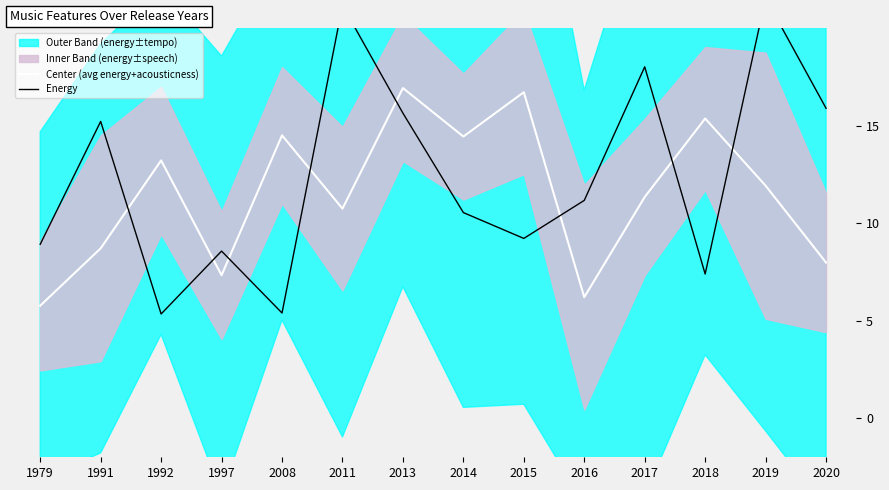

At 2020, list the series in order from largest to smallest.

Energy, Center (avg energy+acousticness)